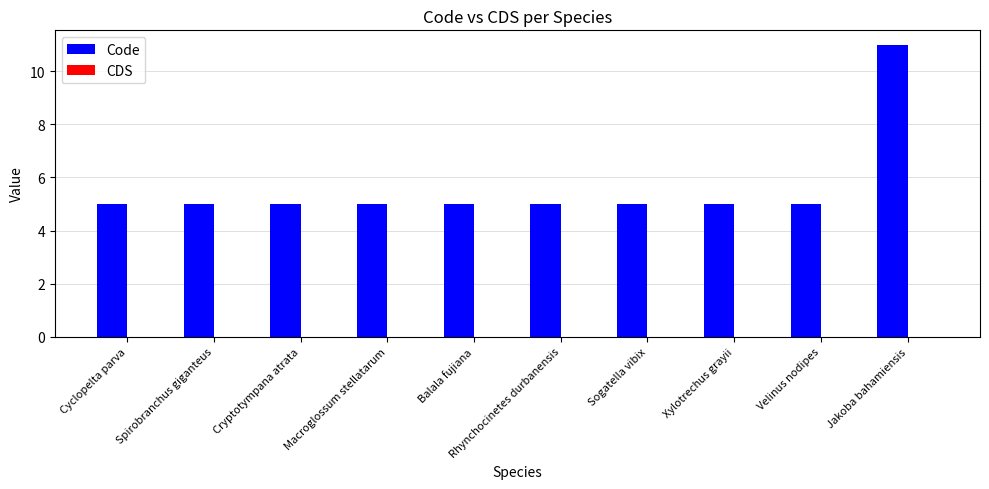

The value at Cryptotympana atrata is 5. True or false?

True